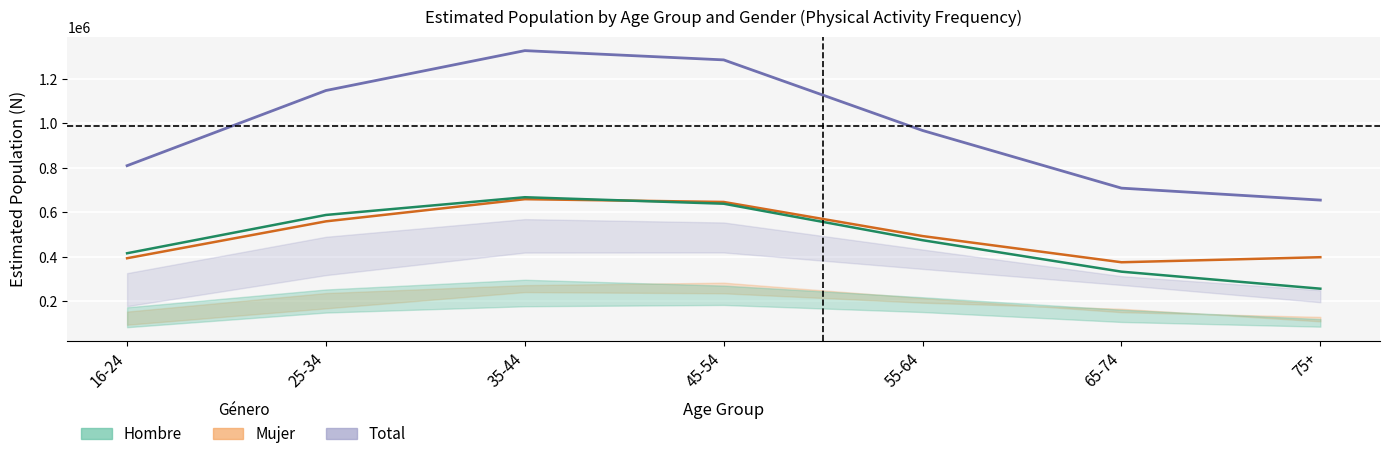

The value of Total at 25-34 is 1148186. True or false?

True